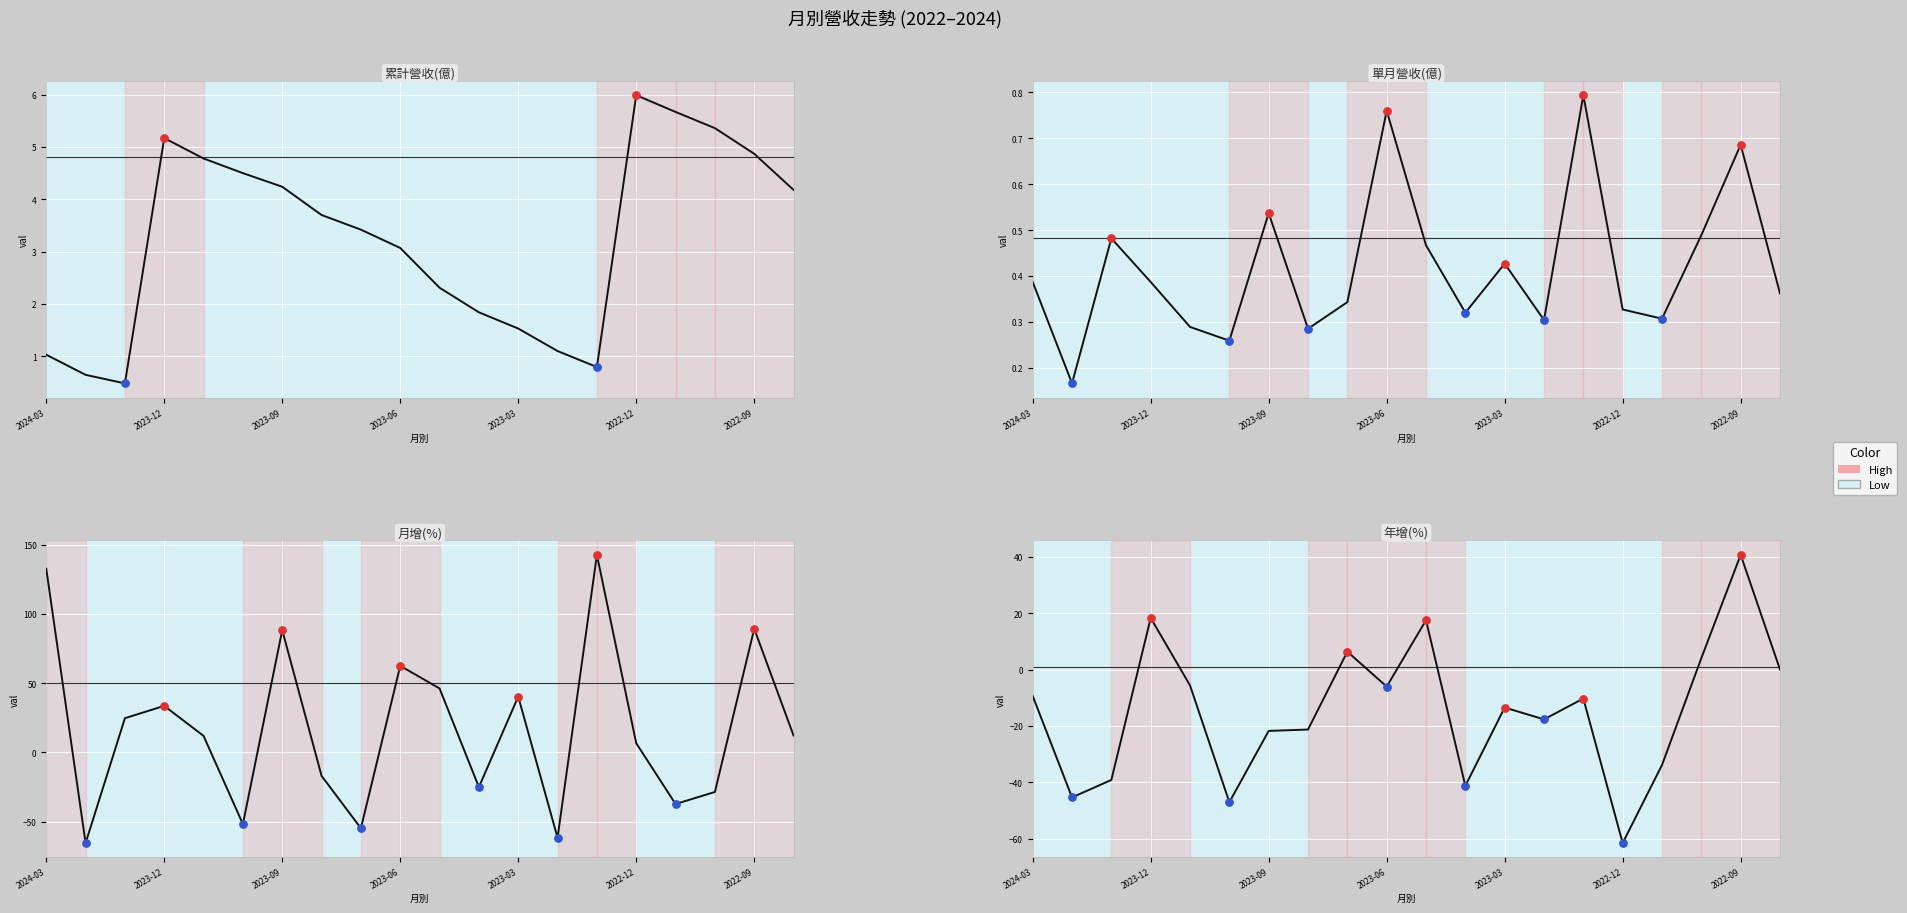

At how many categories does at least one series exceed -58?

20